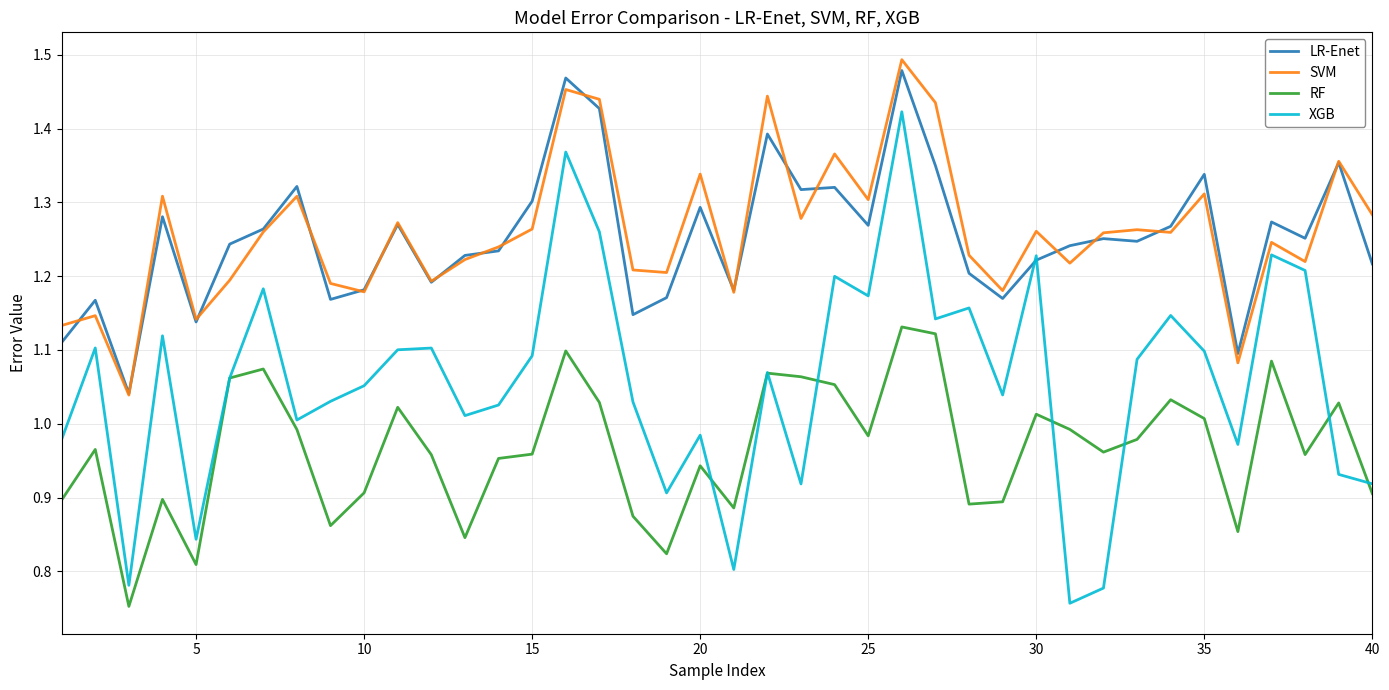

Which series has the widest spread of values?

XGB